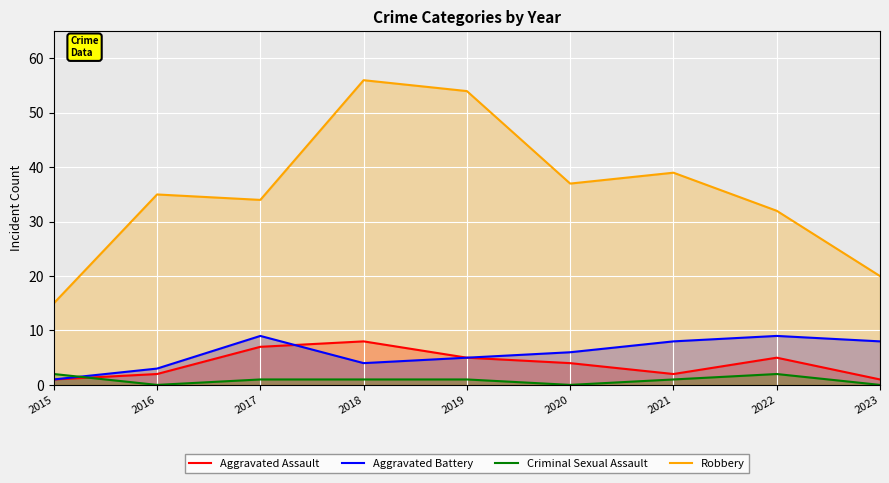

At which category is the sum across all series the highest?

2018